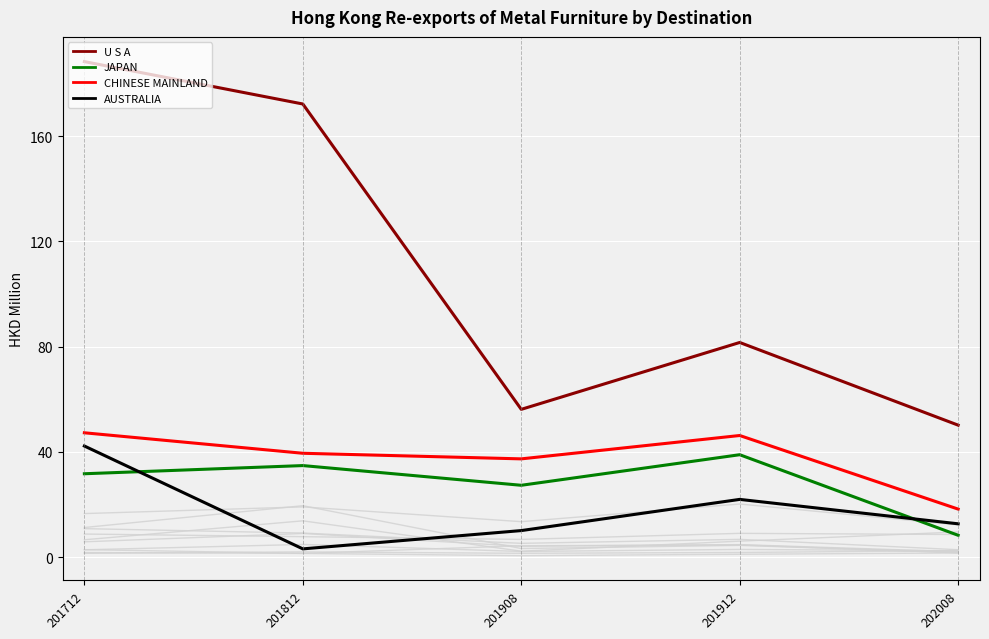

Reading left to right, list all the values displayed in this chart.

U S A: 188.4	172.2	56.1	81.6	50.1
JAPAN: 31.7	34.8	27.3	38.9	8.3
CHINESE MAINLAND: 47.2	39.4	37.3	46.2	18.2
AUSTRALIA: 42.2	3.1	10.1	21.9	12.6